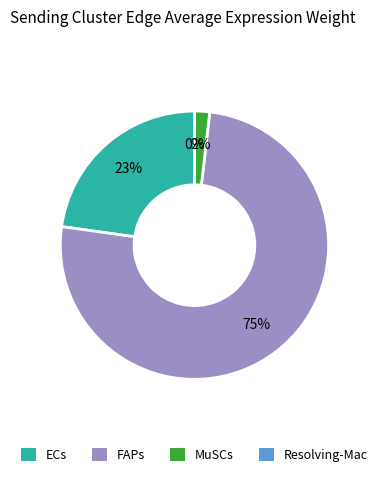

What is the largest slice in the pie chart?

FAPs